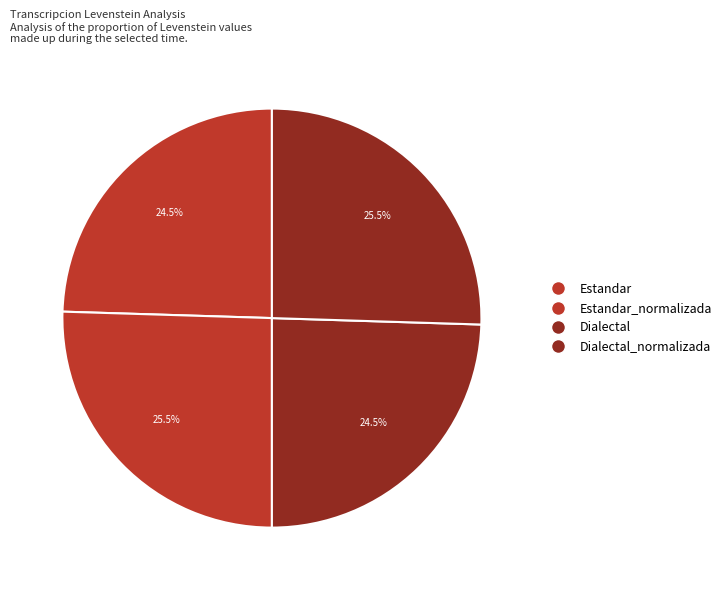

To the nearest percent, what portion does Estandar_normalizada represent?

25%